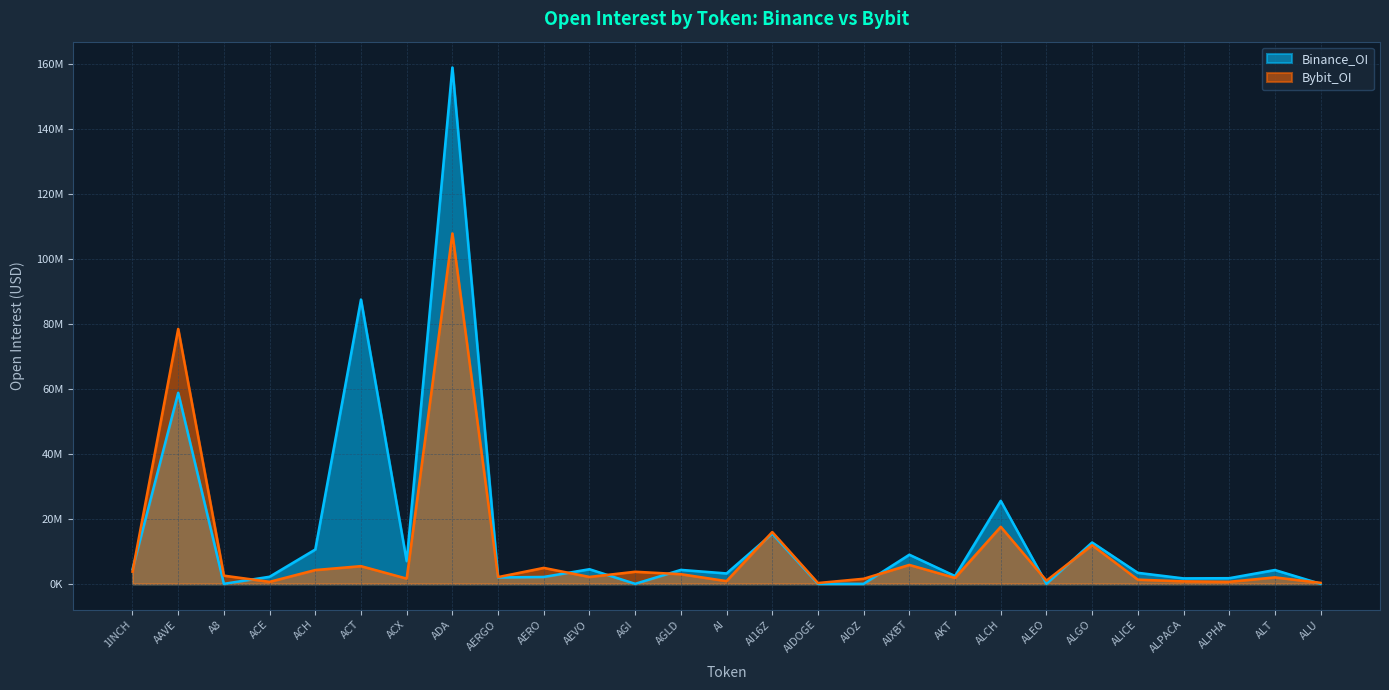

What is the difference between the highest and lowest values at ALPACA?

916175